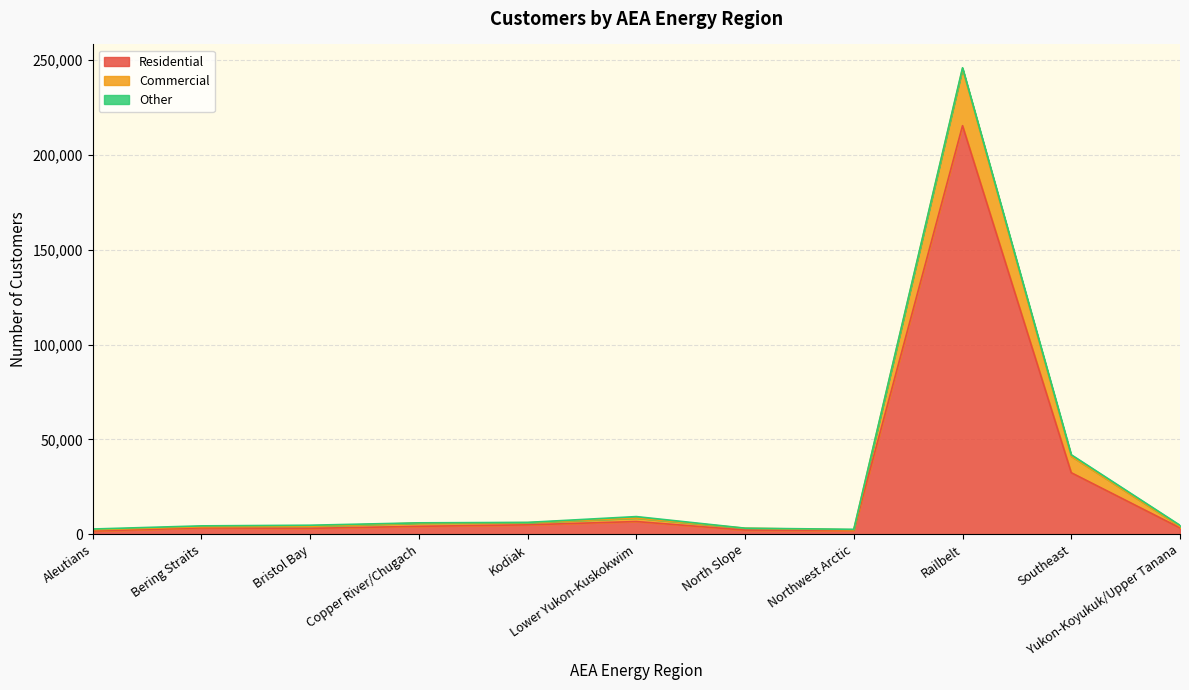

True or false: Residential and Commercial intersect in this chart.

False